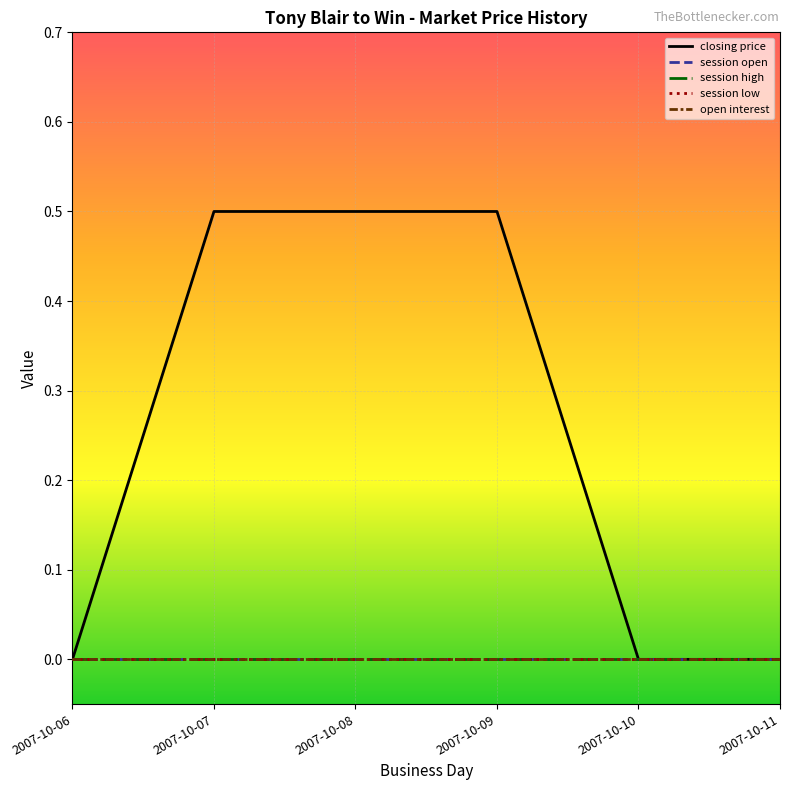

Does the chart have visible grid lines?

Yes